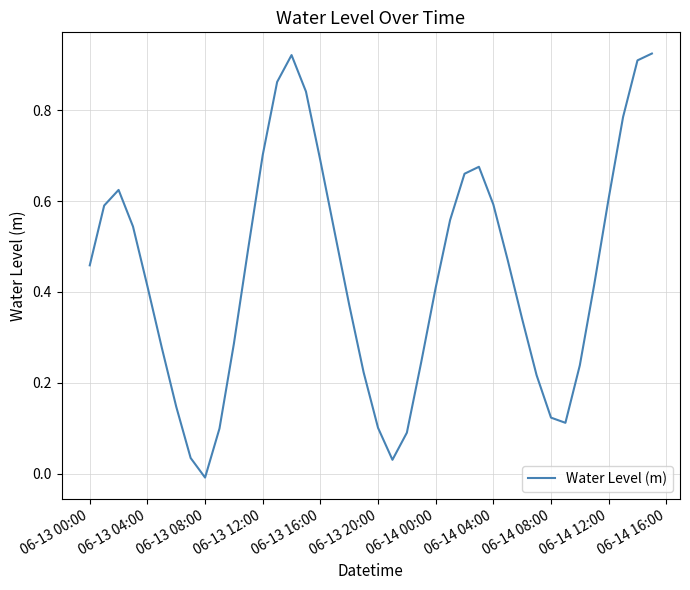

How many values are above zero?

39